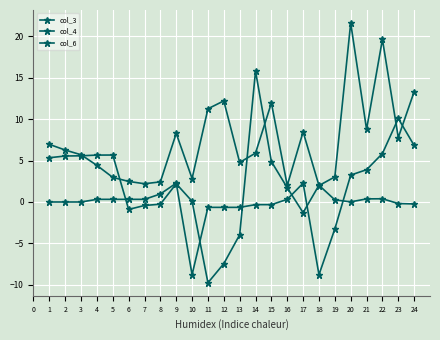

How many categories are shown in the chart?

24